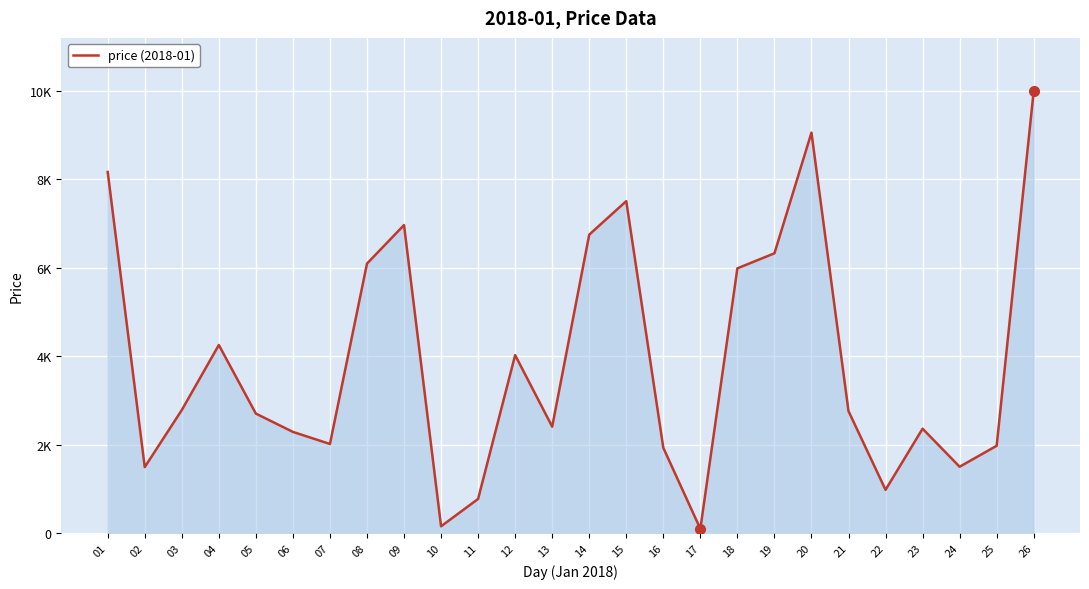

What is the value of the 11th point from the left?

772